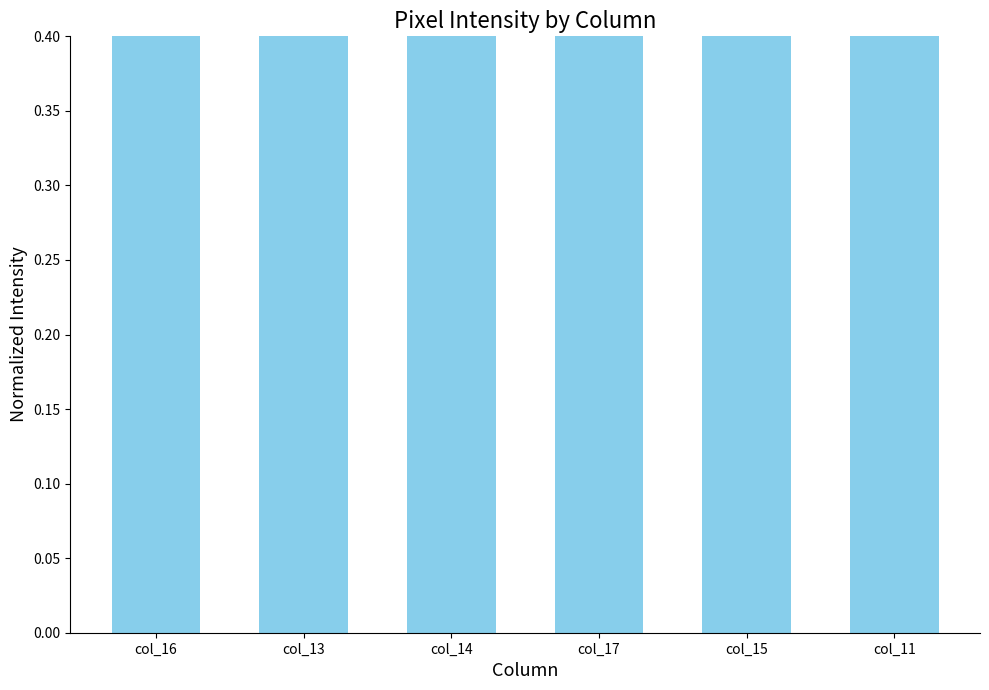

Where is the data nearest to the value 0?

col_11